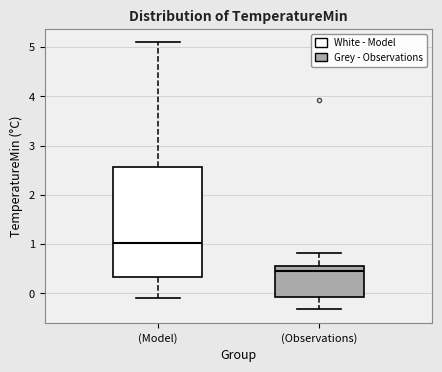

Which box's median line is the lowest?

(Observations)